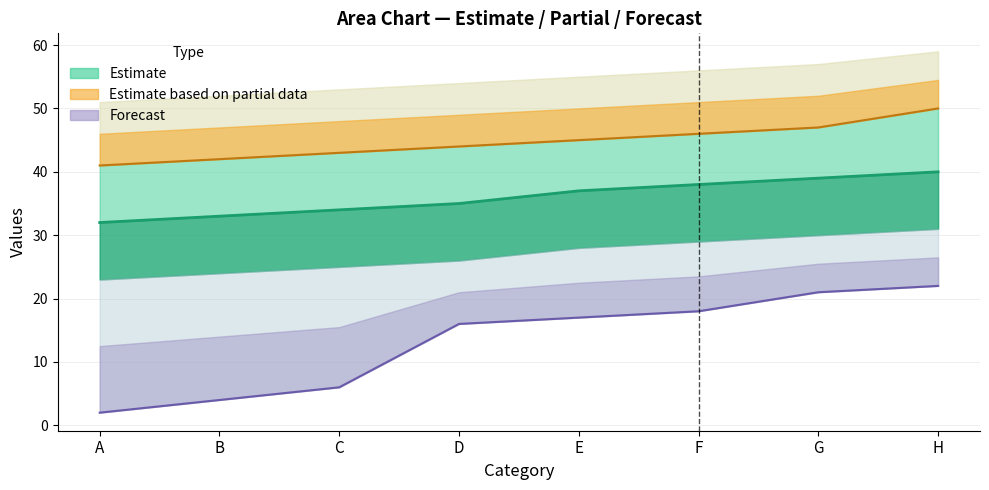

At how many categories does at least one series exceed 19?

8